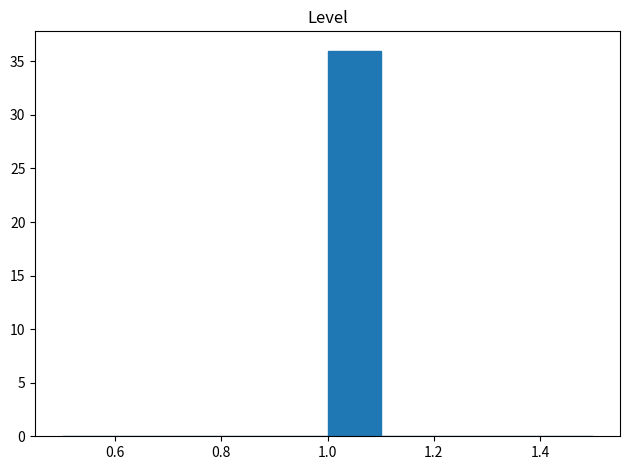

Over which range of the x-axis is the bar tallest?

1.0 to 1.1